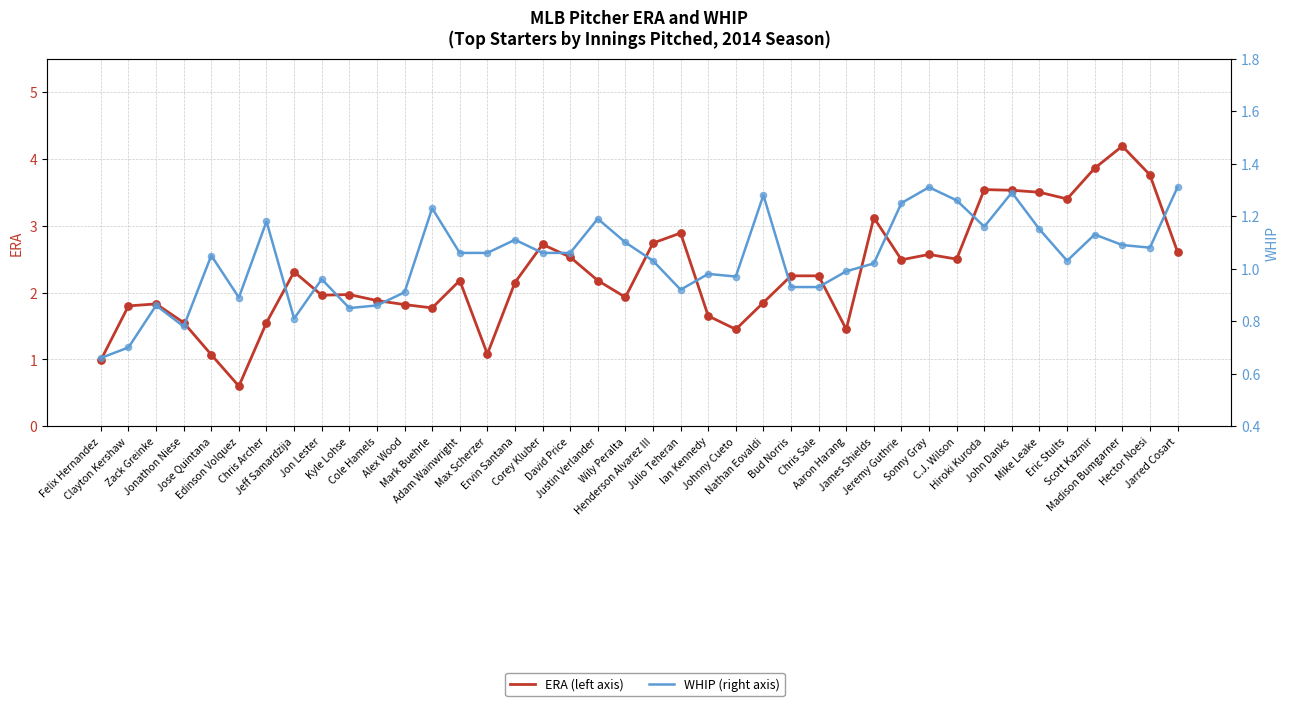

At which category is the sum across all series the highest?

Madison Bumgarner